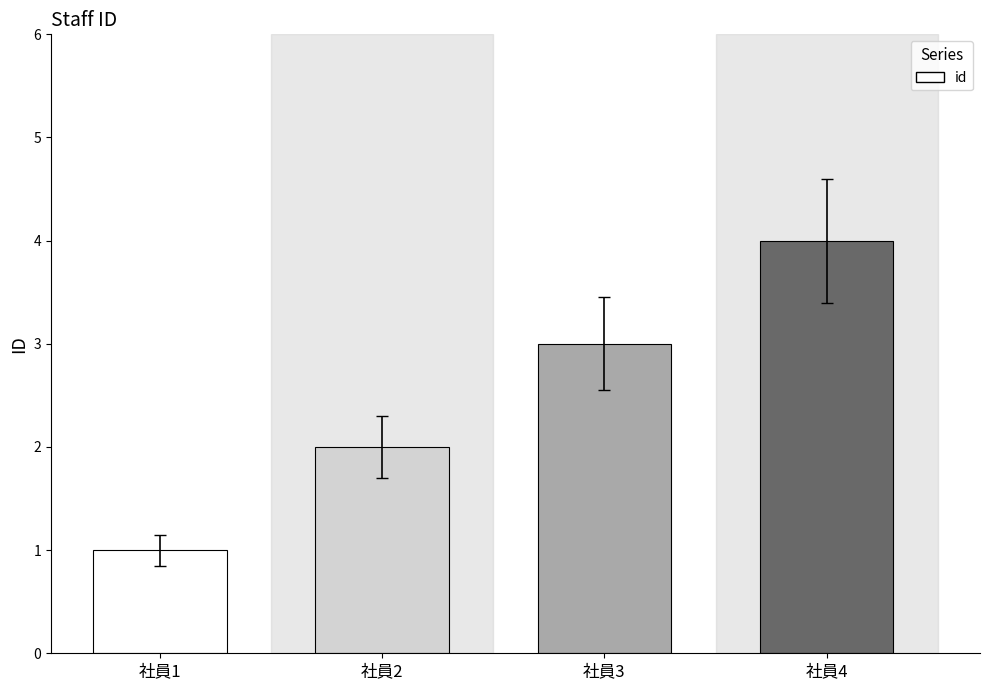

What is the greatest value displayed?

4